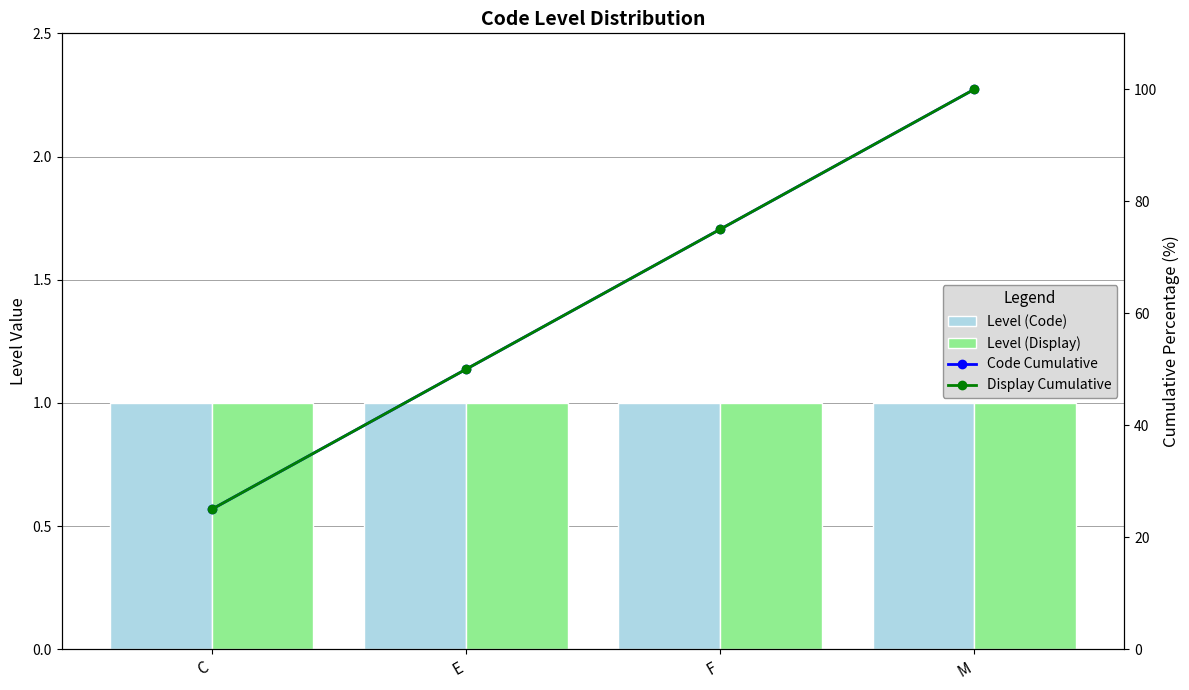

What is the label of the 4th bar from the left?

M